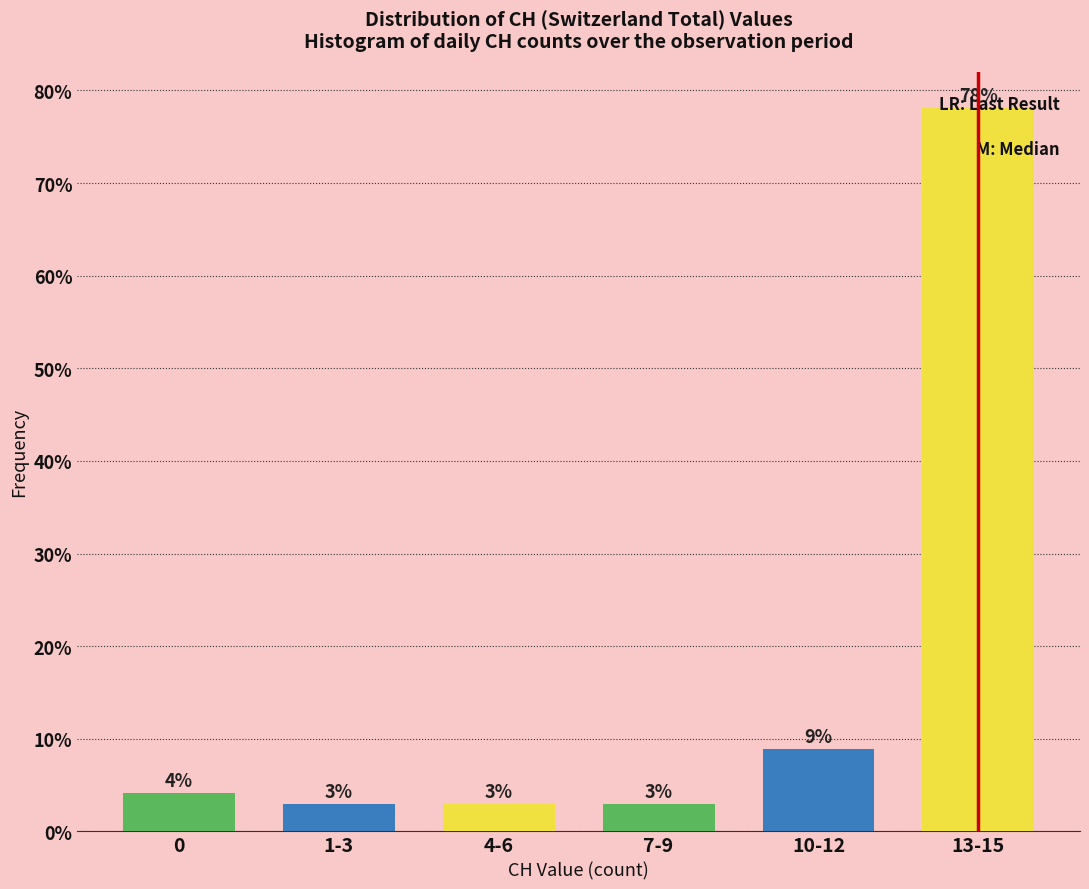

True or false: the data shows 7.4 at 0.

False